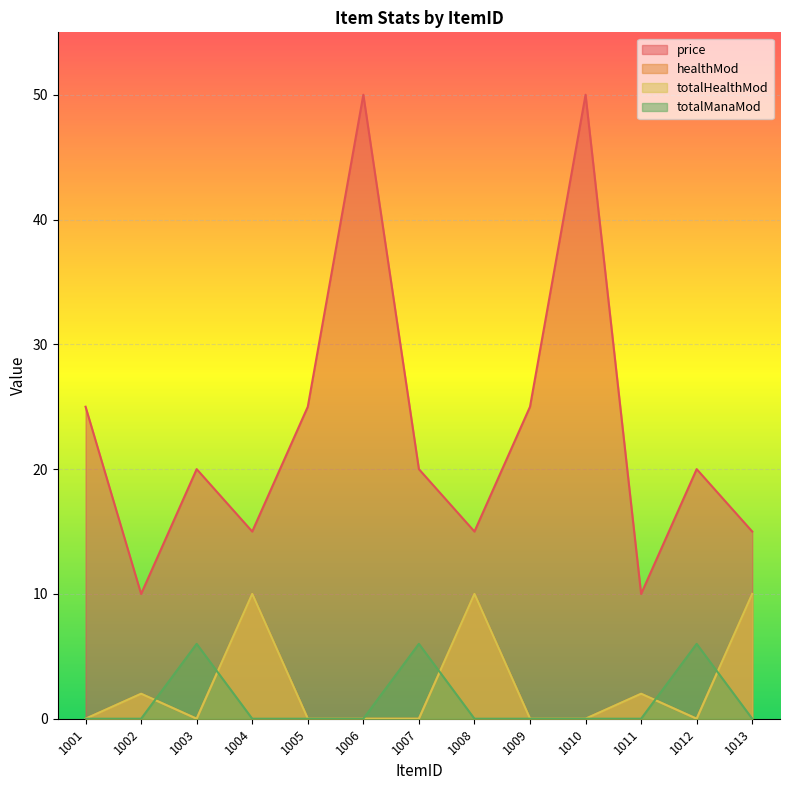

What are all the series names shown in the legend?

price, healthMod, totalHealthMod, totalManaMod